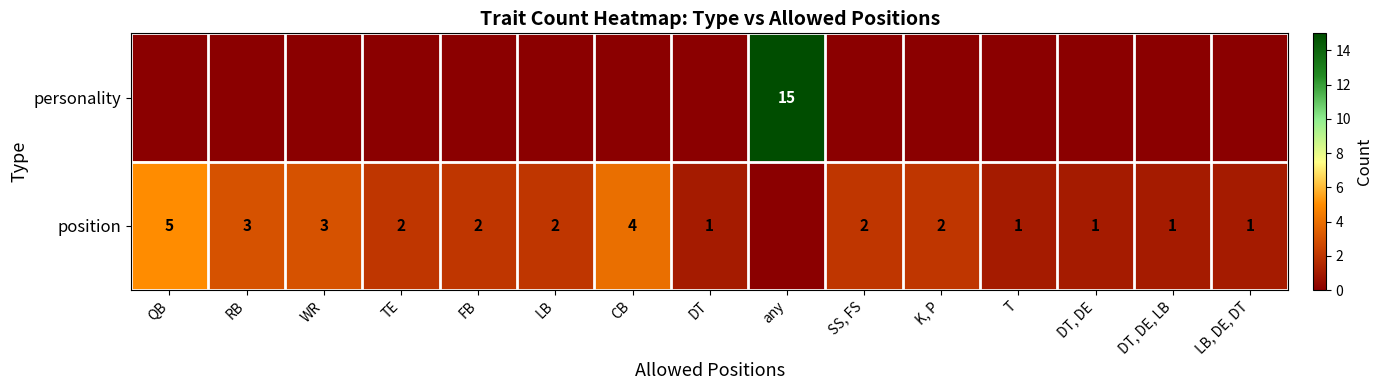

How many data points does each series have?

15